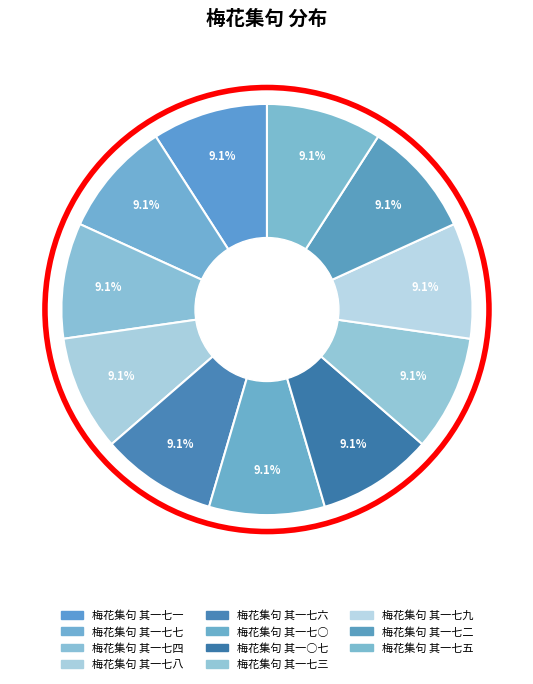

Is there a majority slice in this chart?

No